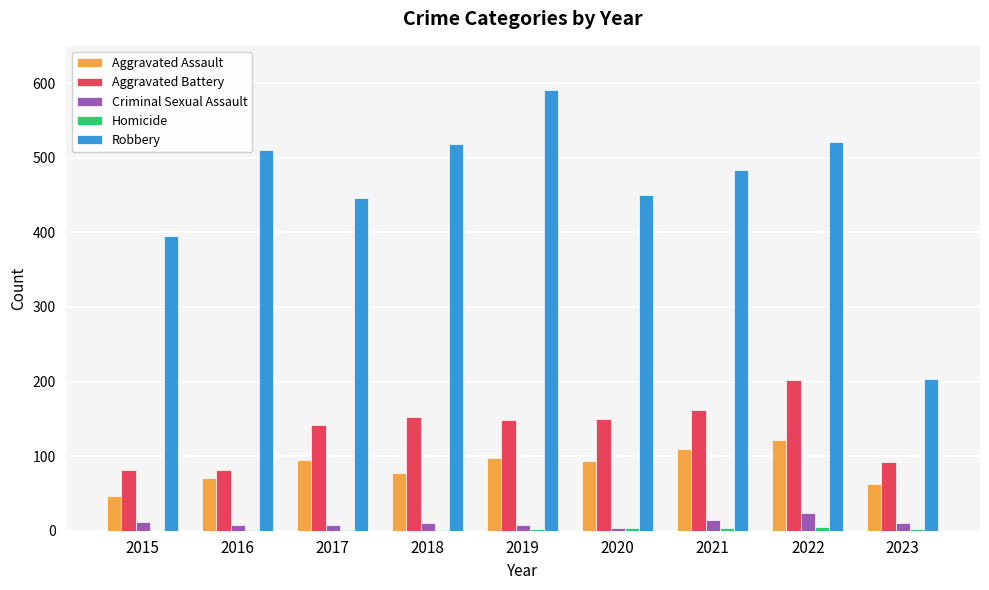

At which label does Criminal Sexual Assault first exceed 11?

2015